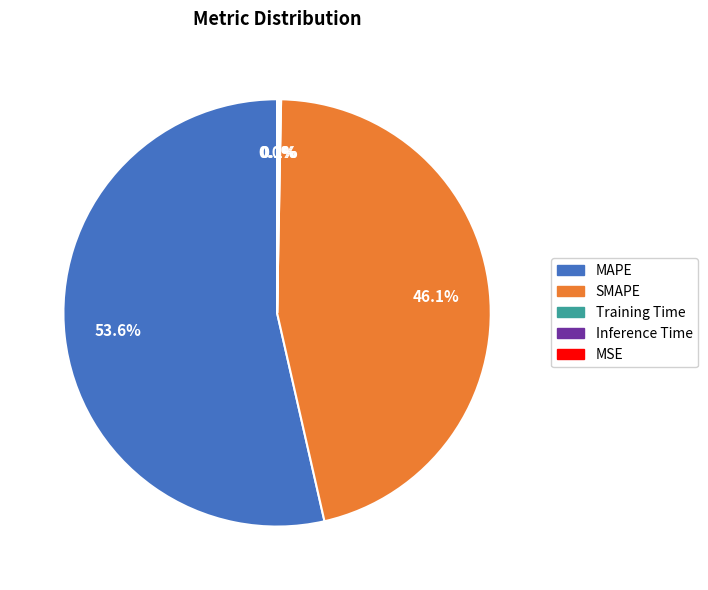

What is the majority slice?

MAPE